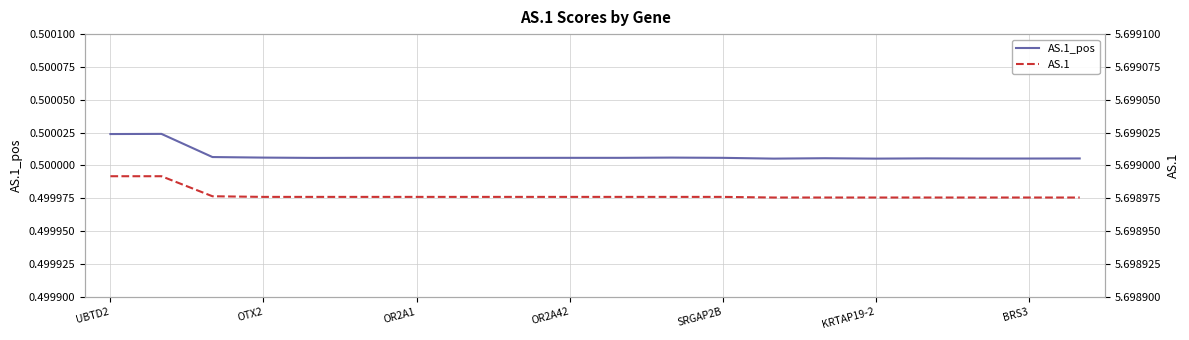

True or false: AS.1_pos and AS.1 intersect in this chart.

False